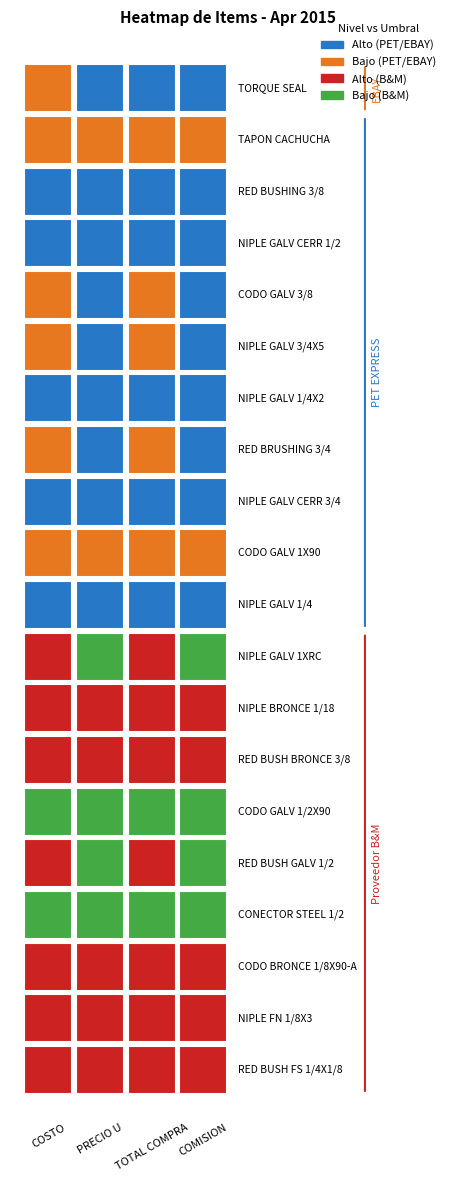

Reading left to right, what are all the values shown in this chart?

TORQUE SEAL: 5.7	125.0	878.7	148.6
TAPON CACHUCHA: 23.6	2.8	23.6	0.4
RED BUSHING 3/8: 9.8	1.2	9.8	0.2
NIPLE GALV CERR 1/2: 3.8	0.4	3.8	0.1
CODO GALV 3/8: 14.8	1.8	14.8	0.2
NIPLE GALV 3/4X5: 13.2	1.6	13.2	0.2
NIPLE GALV 1/4X2: 9.8	1.2	9.8	0.2
RED BRUSHING 3/4: 11.1	1.3	11.1	0.2
NIPLE GALV CERR 3/4: 5.3	0.6	5.3	0.1
CODO GALV 1X90: 23.7	2.8	23.7	0.4
NIPLE GALV 1/4: 8.4	1.0	8.4	0.1
NIPLE GALV 1XRC: 14.0	1.6	14.0	0.2
NIPLE BRONCE 1/18: 24.0	2.8	24.0	0.4
RED BUSH BRONCE 3/8: 24.0	2.8	24.0	0.4
CODO GALV 1/2X90: 5.0	0.6	5.0	0.1
RED BUSH GALV 1/2: 10.0	1.2	10.0	0.2
CONECTOR STEEL 1/2: 3.0	0.3	3.0	0.1
CODO BRONCE 1/8X90-A: 19.0	2.2	19.0	0.3
NIPLE FN 1/8X3: 19.0	2.2	19.0	0.3
RED BUSH FS 1/4X1/8: 19.0	2.2	19.0	0.3